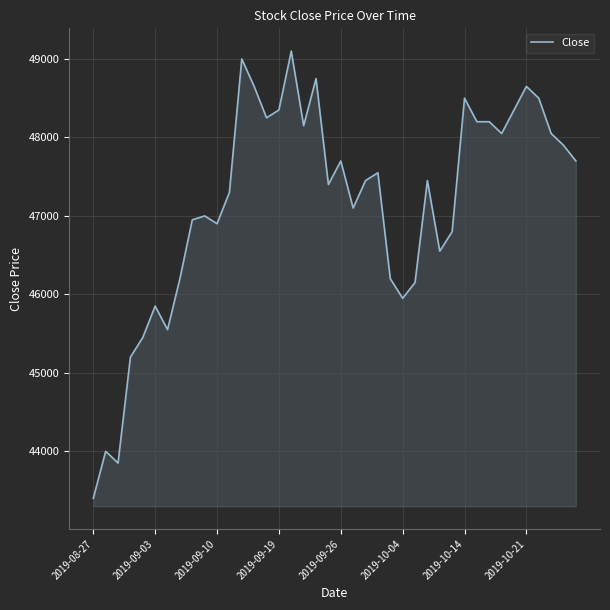

How many lines are shown in the chart?

1